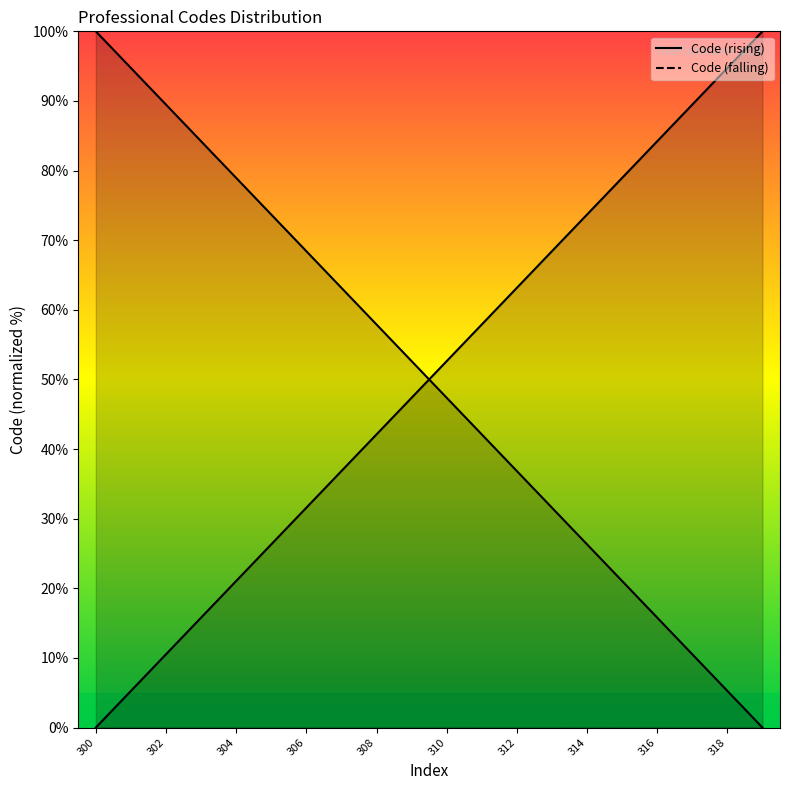

List the labels in order of value, smallest first.

300, 301, 302, 303, 304, 305, 306, 307, 308, 309, 310, 311, 312, 313, 314, 315, 316, 317, 318, 319